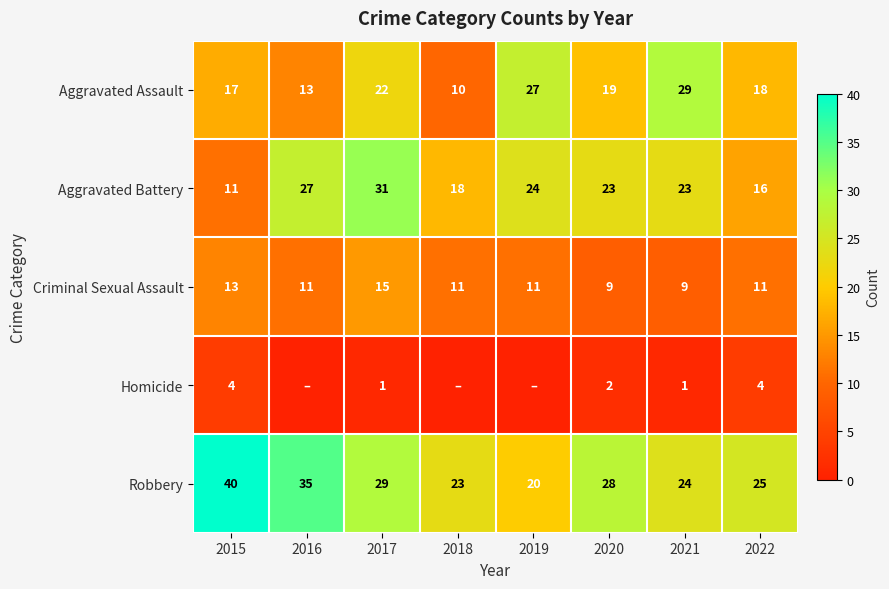

What is the total value across all series at 2021?

86